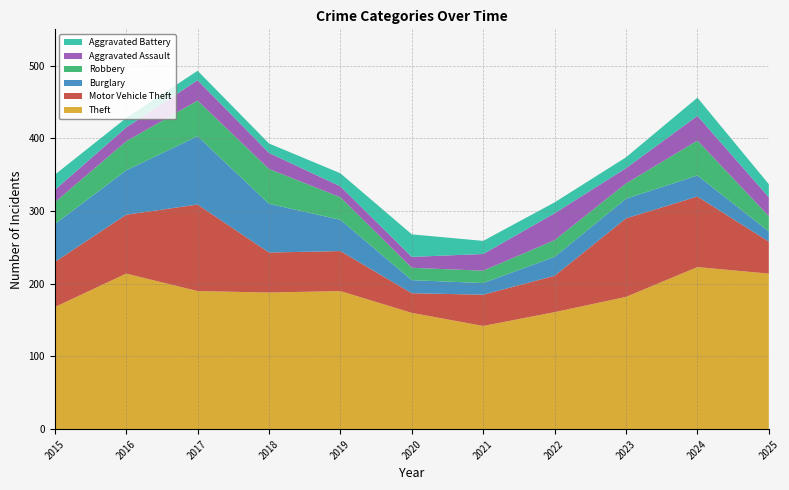

Reading left to right, transcribe all the data shown in this chart.

Theft: 2015=168	2016=214	2017=190	2018=188	2019=190	2020=160	2021=142	2022=161	2023=182	2024=223	2025=214
Motor Vehicle Theft: 2015=62	2016=81	2017=119	2018=55	2019=55	2020=27	2021=43	2022=50	2023=108	2024=97	2025=44
Burglary: 2015=52	2016=61	2017=94	2018=67	2019=43	2020=18	2021=16	2022=26	2023=27	2024=29	2025=14
Robbery: 2015=30	2016=40	2017=49	2018=48	2019=31	2020=17	2021=17	2022=23	2023=21	2024=48	2025=21
Aggravated Assault: 2015=17	2016=19	2017=28	2018=22	2019=15	2020=15	2021=23	2022=37	2023=21	2024=34	2025=26
Aggravated Battery: 2015=21	2016=13	2017=13	2018=13	2019=18	2020=31	2021=18	2022=15	2023=15	2024=25	2025=18